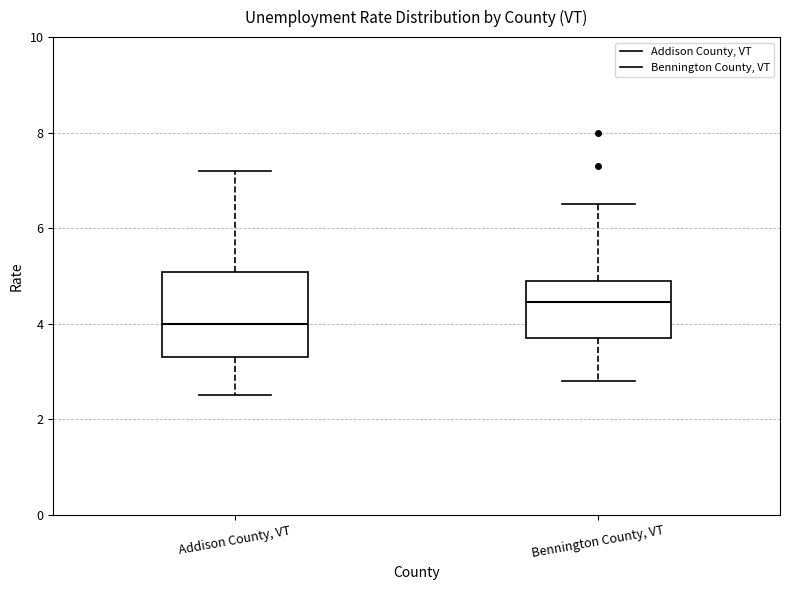

Where is the lower edge of the box for Addison County, VT on the y-axis? The values are not printed on the chart, so give them approximately, as read against the axis.

3.4